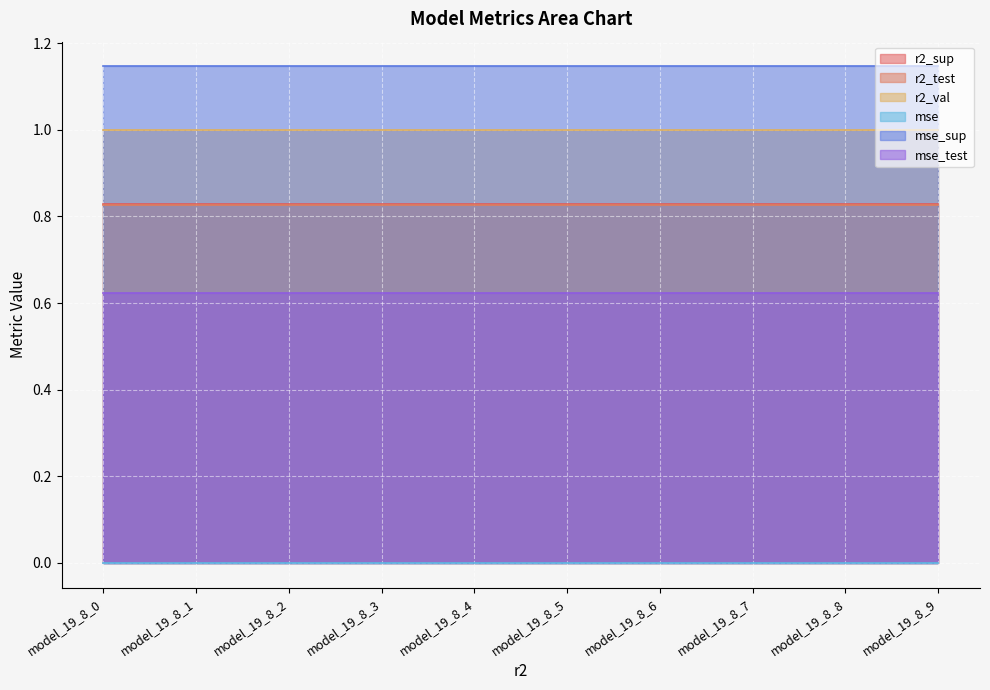

What is the value of the mse_sup point at the 3rd from the left?

1.1